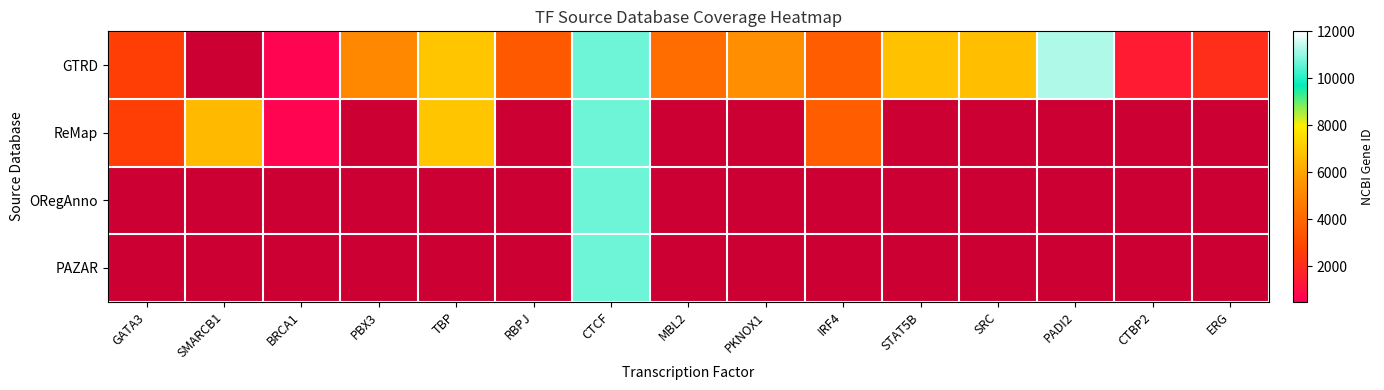

Which series has the largest range (max minus min)?

GTRD